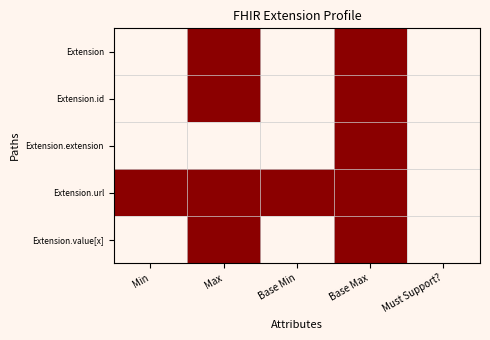

What is the greatest value displayed?

1